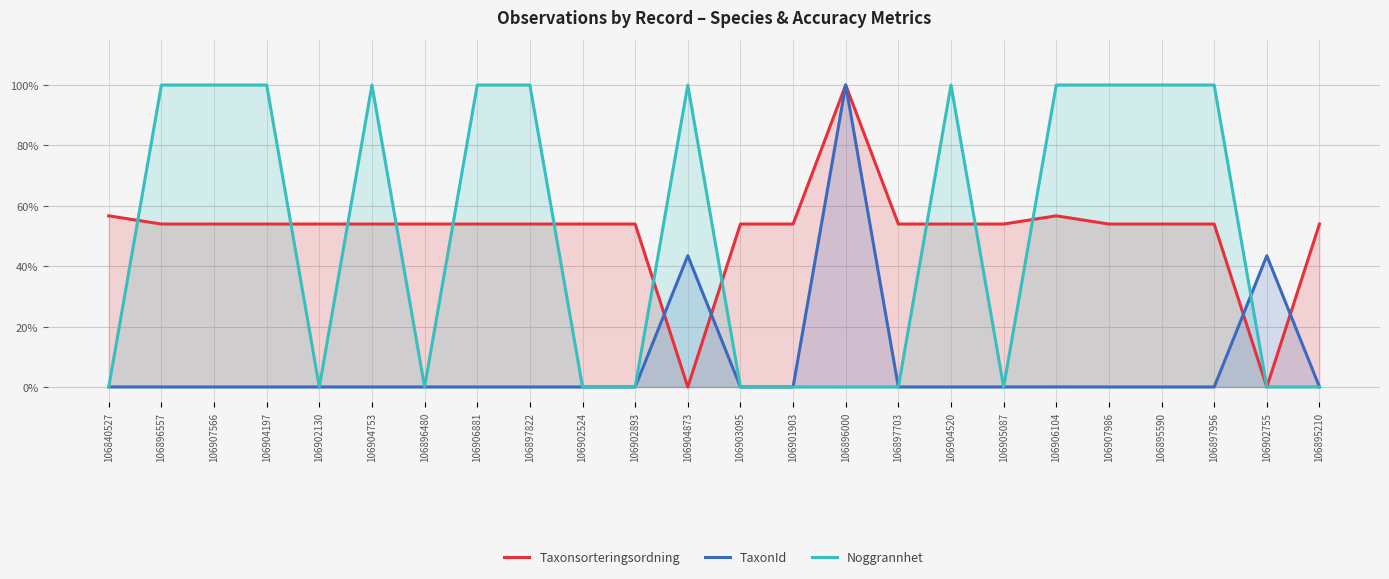

How many times do TaxonId and Taxonsorteringsordning cross each other?

6